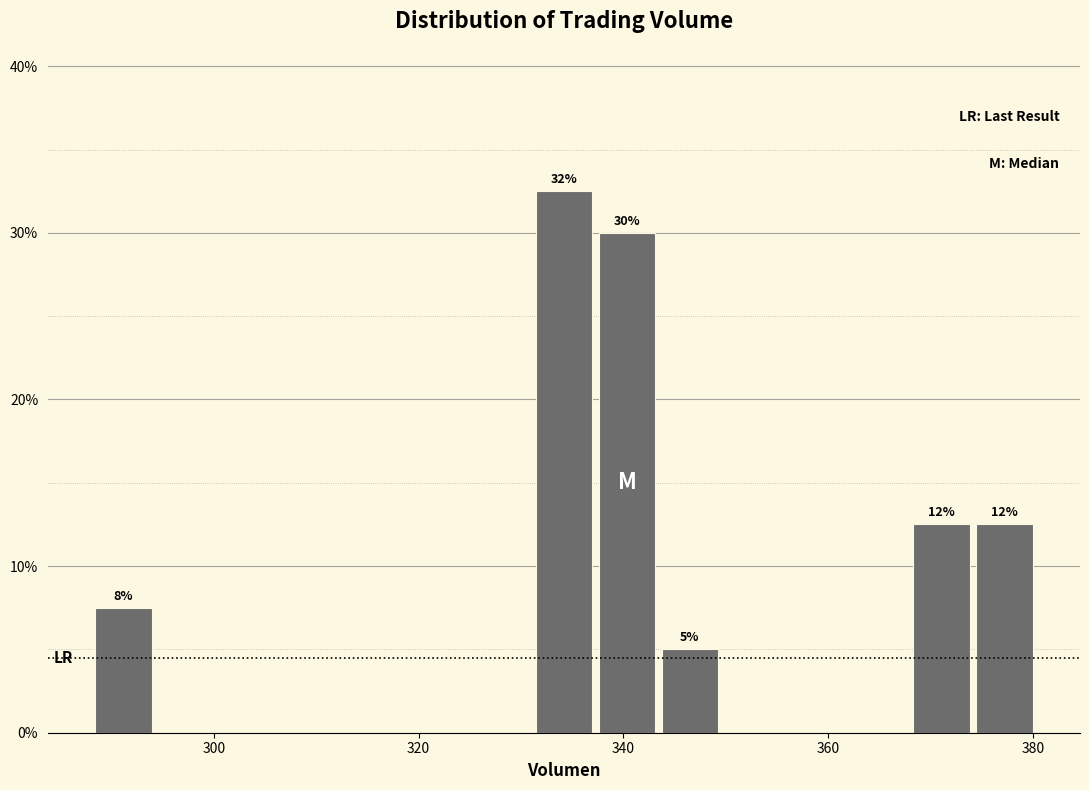

Read against the x-axis, roughly where is the centre of the tallest bar?

334